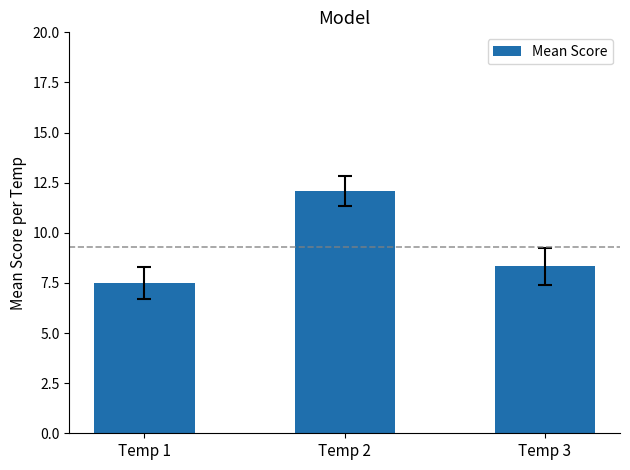

Reading left to right, list all the values displayed in this chart.

Temp 1=7.5	Temp 2=12.1	Temp 3=8.3